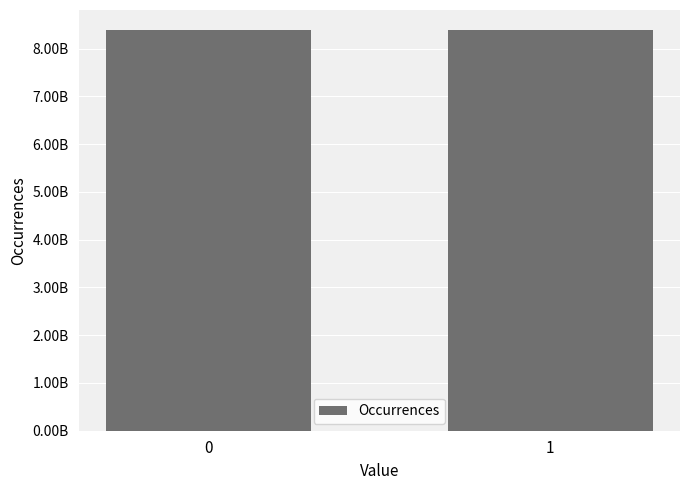

What is the minimum value shown in the chart?

8388081006